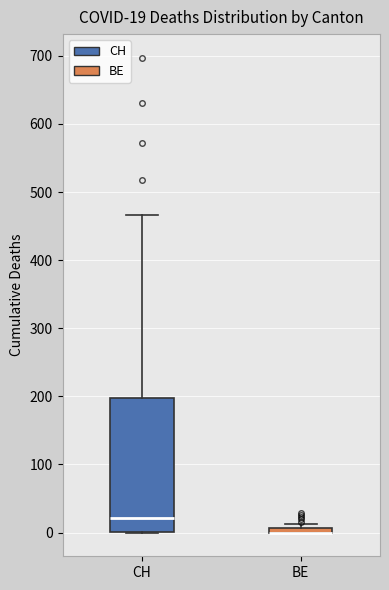

Which box is the tallest, from its lower edge to its upper edge?

CH